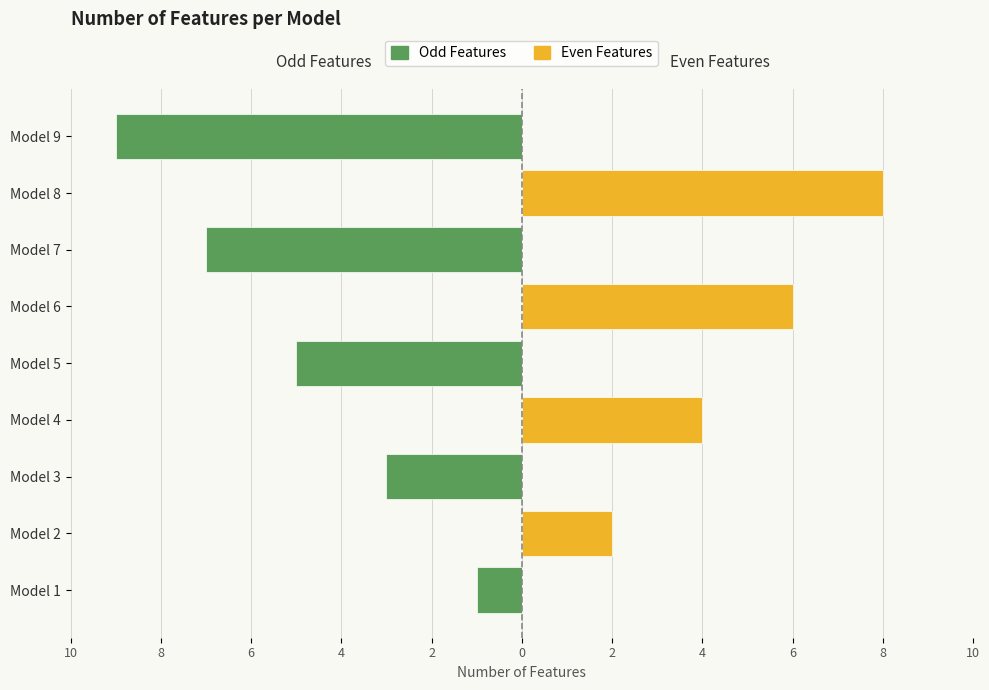

What are all the series names shown in the legend?

Odd Features, Even Features